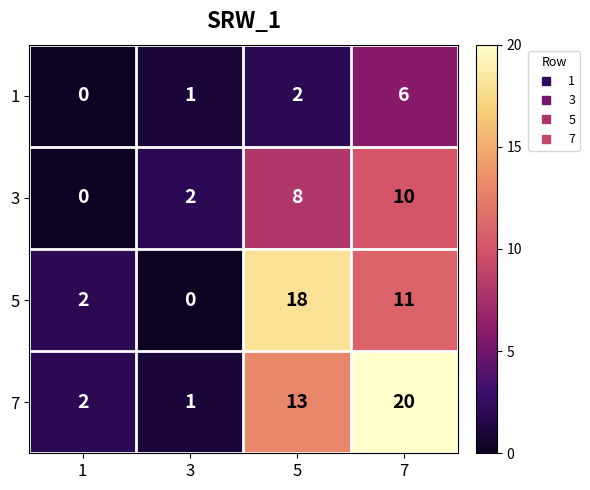

Reading right to left, list all the values displayed in this chart.

1: 7=6	5=2	3=1	1=0
3: 7=10	5=8	3=2	1=0
5: 7=11	5=18	3=0	1=2
7: 7=20	5=13	3=1	1=2